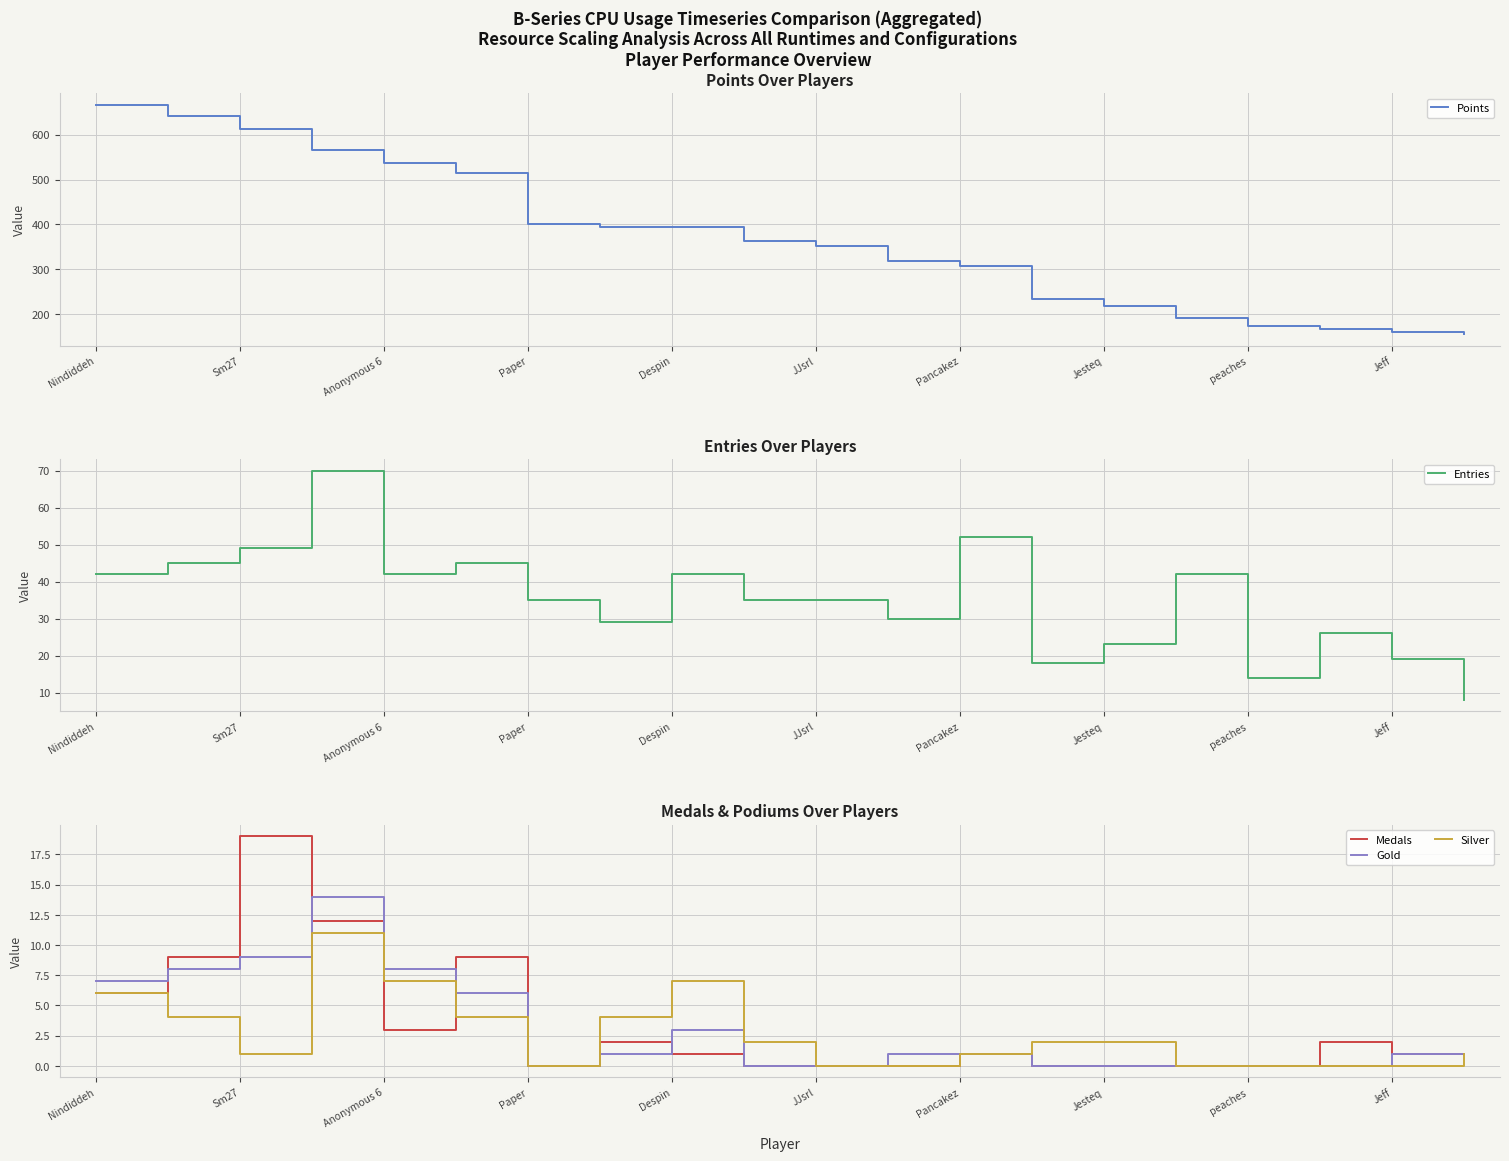

True or false: Points has a value of 199 at 11.

False